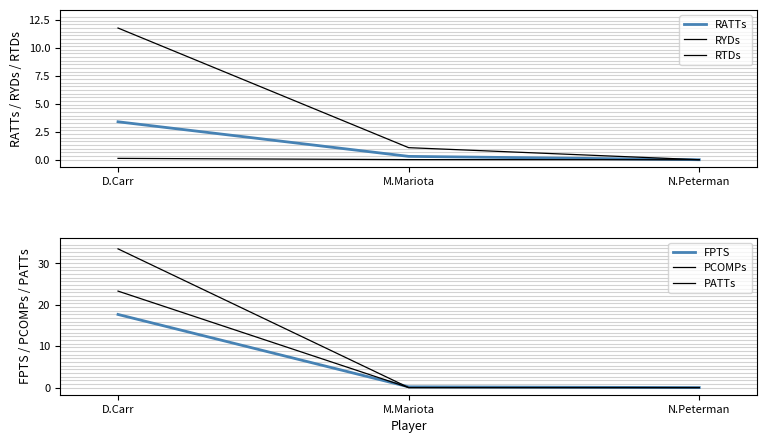

Which category has the highest value in the RTDs series?

D.Carr